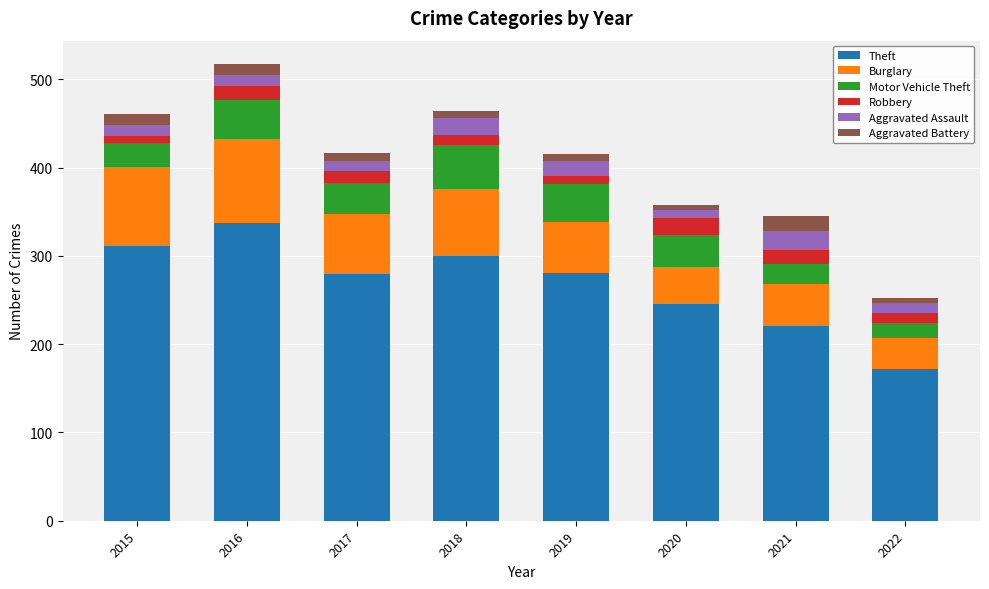

At which label does Theft reach its peak?

2016